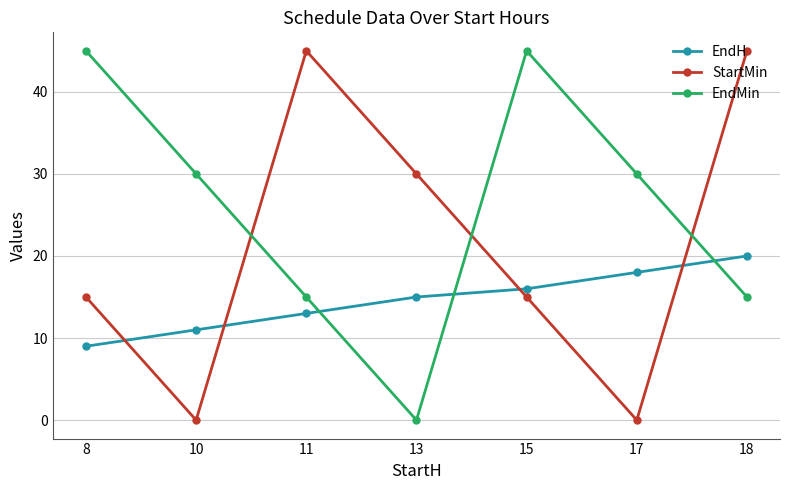

Read the EndH value at 15, to the nearest 10.

20